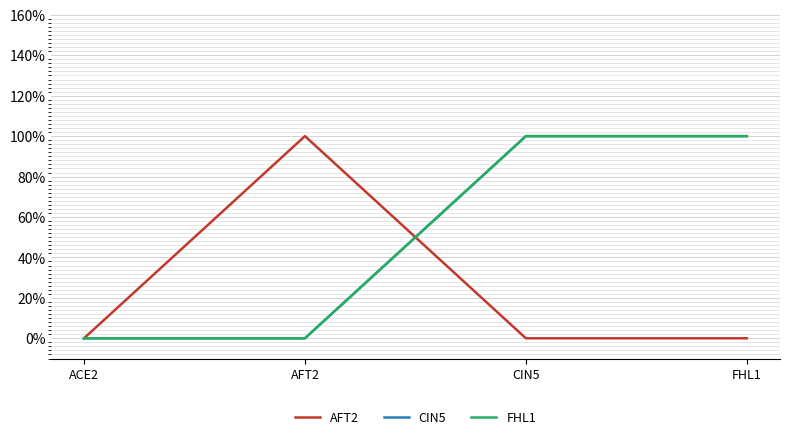

Does the chart display data point markers on the line(s)?

No